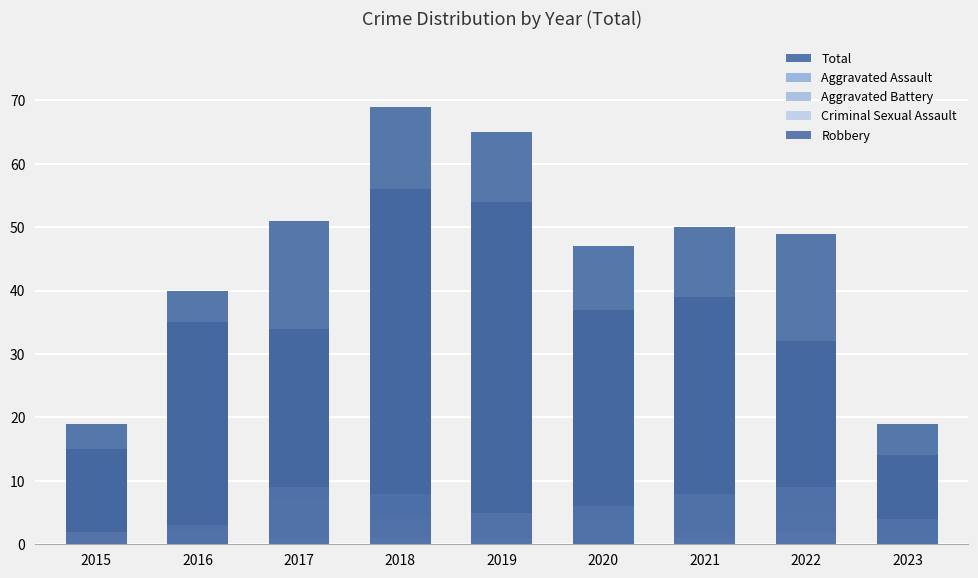

What is the average value of the Criminal Sexual Assault series?

1